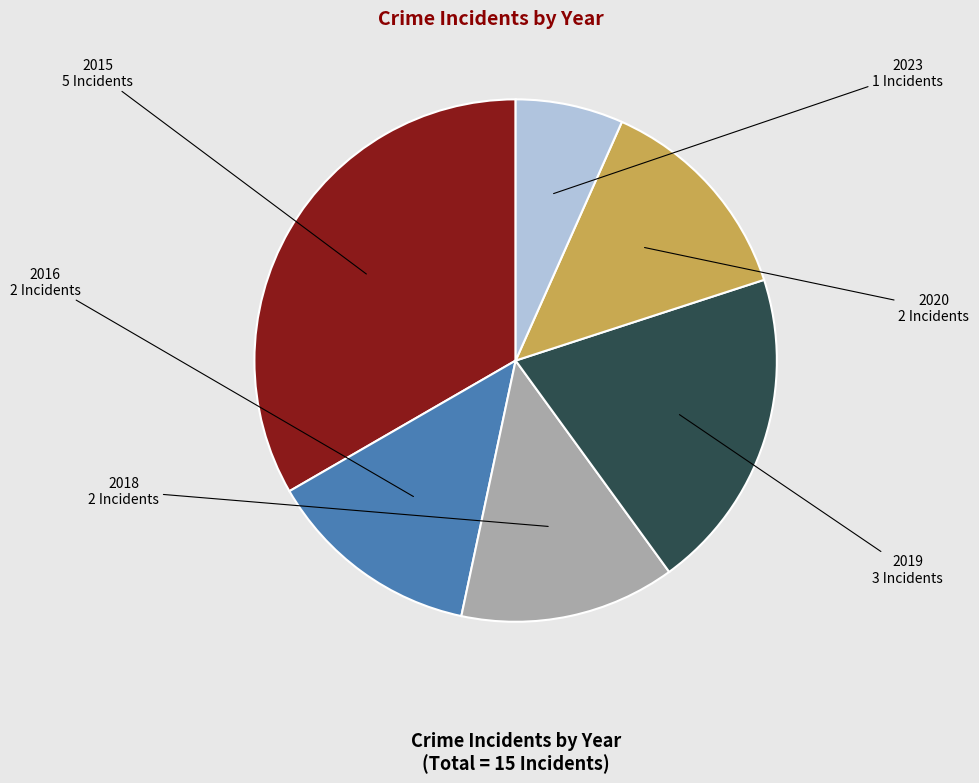

Which category has the biggest portion of the pie?

2015